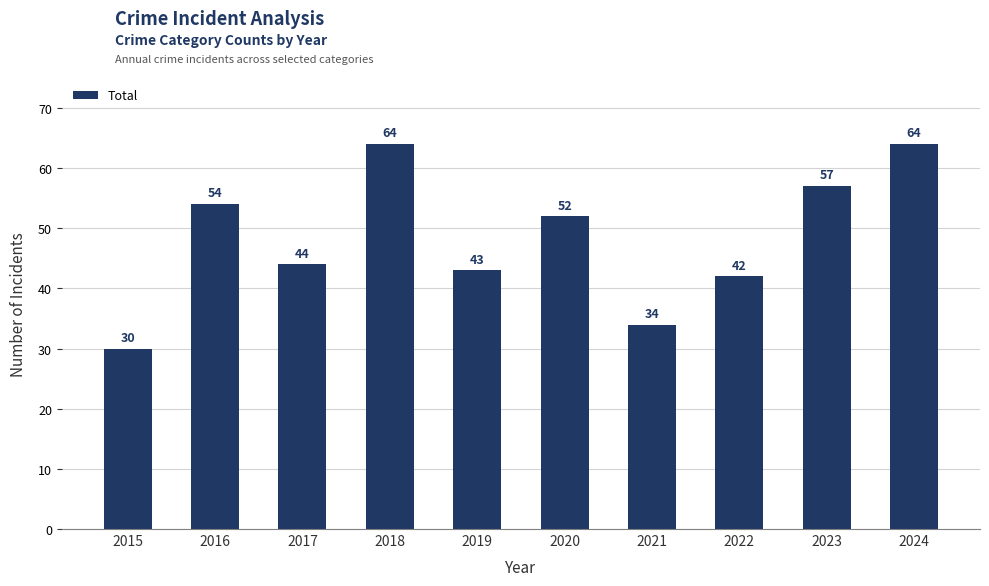

Reading left to right, what are all the values shown in this chart?

30	54	44	64	43	52	34	42	57	64